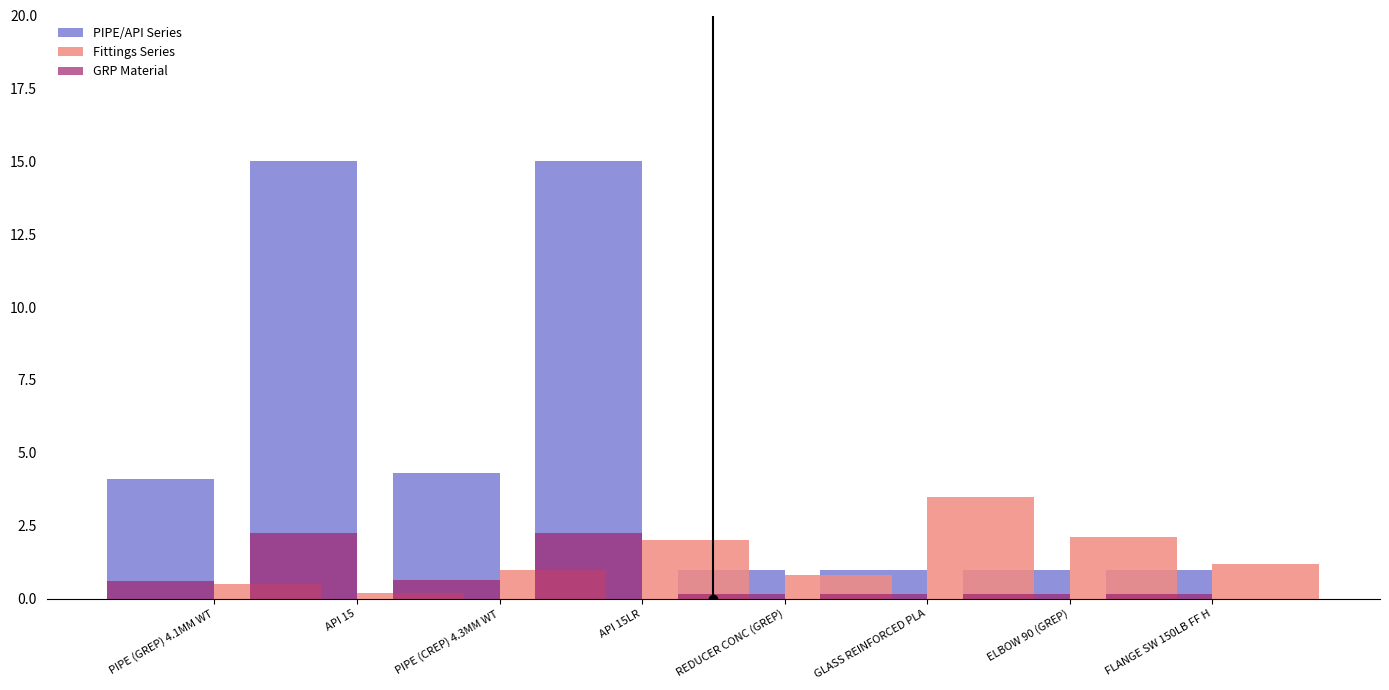

Where is Fittings Series nearest to the value 1?

PIPE (CREP) 4.3MM WT